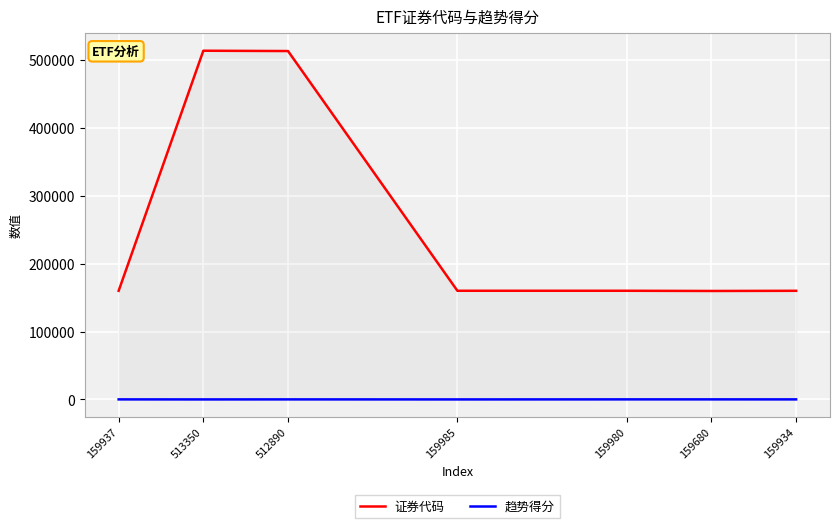

What is the maximum value shown in the chart?

513350